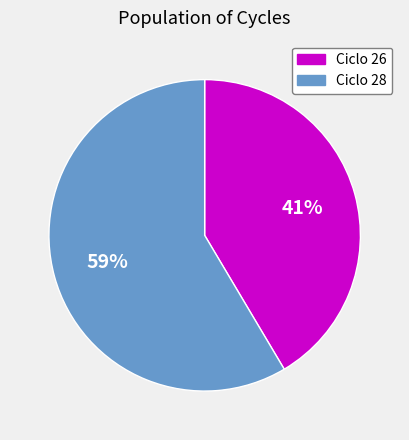

The Ciclo 26 slice represents 41% of the pie. True or false?

True